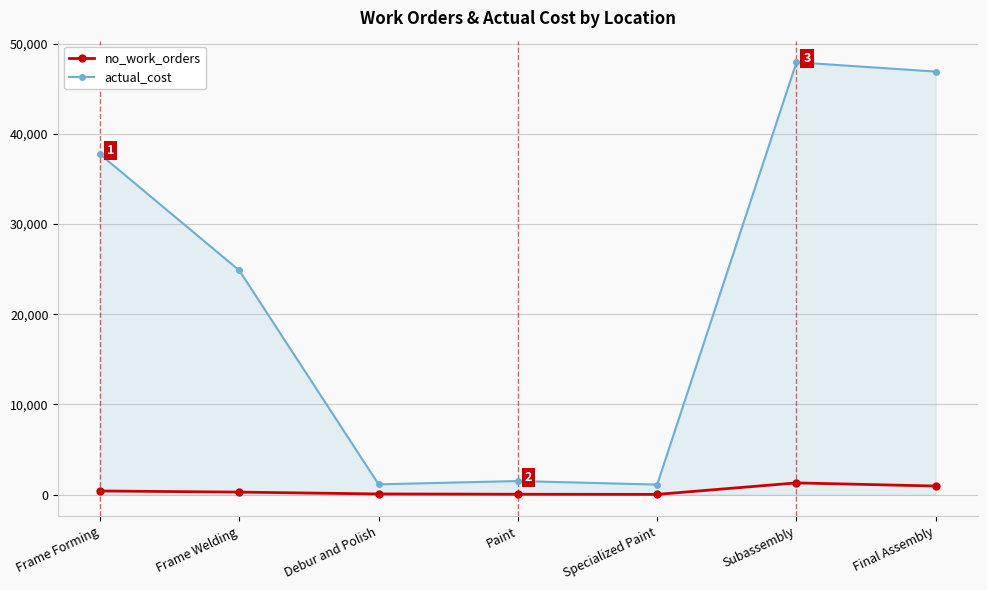

True or false: actual_cost and no_work_orders intersect in this chart.

False